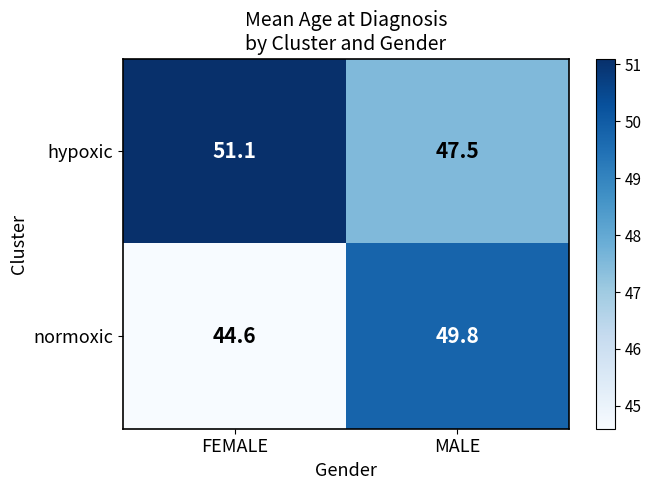

How many data points in normoxic are less than 49?

1